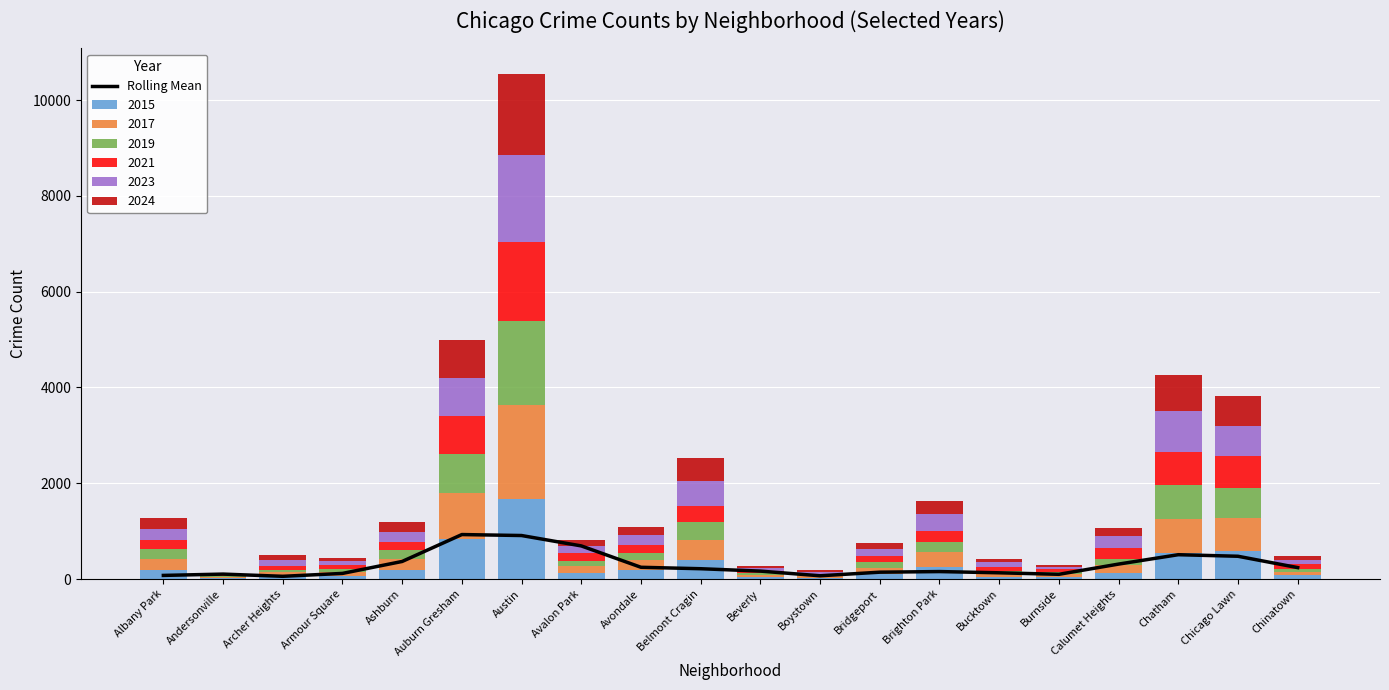

Count the number of values greater than 215.

10